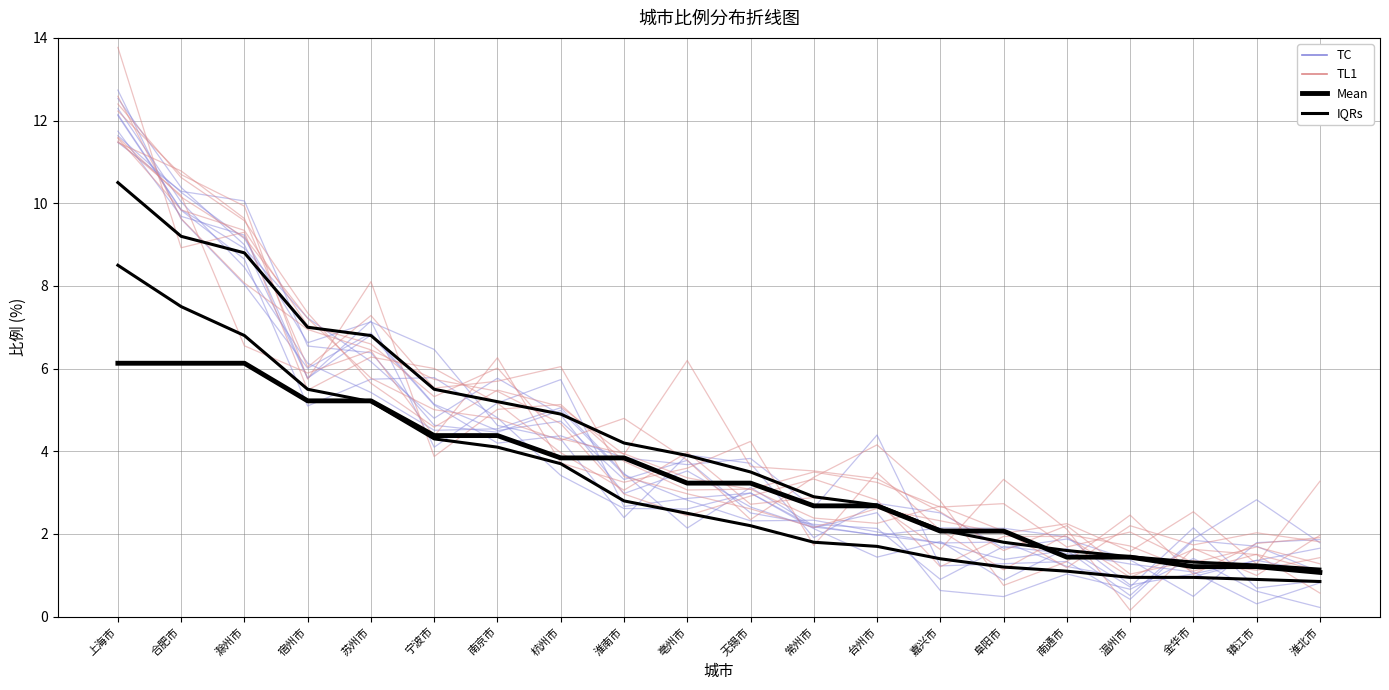

At which label does Mean reach its peak?

上海市